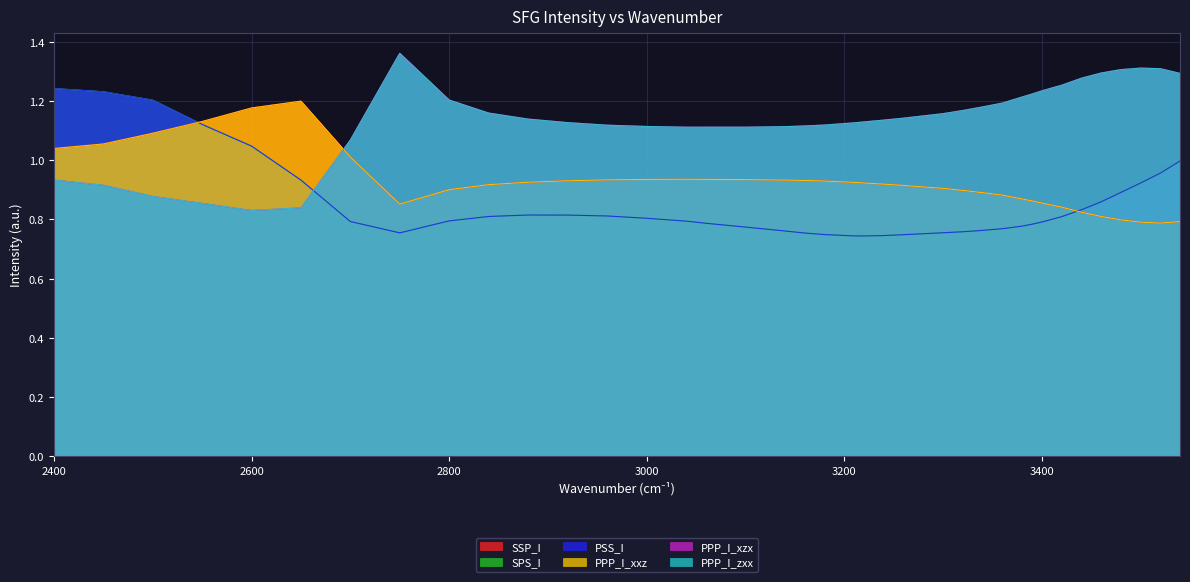

Reading left to right, list all the values displayed in this chart.

SSP_I: 1.0	1.1	1.1	1.1	1.2	1.2	1.0	0.9	0.9	0.9	0.9	0.9	0.9	0.9	0.9	0.9	0.9	0.9	0.9	0.9	0.9	0.9	0.9	0.9	0.9	0.9	0.9	0.9	0.9	0.9	0.9	0.9	0.8	0.8	0.8	0.8	0.8	0.8	0.8	0.8
SPS_I: 1.2	1.2	1.2	1.1	1.0	0.9	0.8	0.8	0.8	0.8	0.8	0.8	0.8	0.8	0.8	0.8	0.8	0.8	0.8	0.7	0.7	0.7	0.7	0.7	0.8	0.8	0.8	0.8	0.8	0.8	0.8	0.8	0.8	0.8	0.8	0.9	0.9	0.9	1.0	1.0
PSS_I: 1.2	1.2	1.2	1.1	1.0	0.9	0.8	0.8	0.8	0.8	0.8	0.8	0.8	0.8	0.8	0.8	0.8	0.8	0.8	0.7	0.7	0.7	0.7	0.7	0.8	0.8	0.8	0.8	0.8	0.8	0.8	0.8	0.8	0.8	0.8	0.9	0.9	0.9	1.0	1.0
PPP_I_xxz: 1.0	1.1	1.1	1.1	1.2	1.2	1.0	0.9	0.9	0.9	0.9	0.9	0.9	0.9	0.9	0.9	0.9	0.9	0.9	0.9	0.9	0.9	0.9	0.9	0.9	0.9	0.9	0.9	0.9	0.9	0.9	0.9	0.8	0.8	0.8	0.8	0.8	0.8	0.8	0.8
PPP_I_xzx: 0.9	0.9	0.9	0.9	0.8	0.8	1.1	1.4	1.2	1.2	1.1	1.1	1.1	1.1	1.1	1.1	1.1	1.1	1.1	1.1	1.1	1.1	1.1	1.1	1.2	1.2	1.2	1.2	1.2	1.2	1.2	1.2	1.2	1.3	1.3	1.3	1.3	1.3	1.3	1.3
PPP_I_zxx: 0.9	0.9	0.9	0.9	0.8	0.8	1.1	1.4	1.2	1.2	1.1	1.1	1.1	1.1	1.1	1.1	1.1	1.1	1.1	1.1	1.1	1.1	1.1	1.1	1.2	1.2	1.2	1.2	1.2	1.2	1.2	1.2	1.2	1.3	1.3	1.3	1.3	1.3	1.3	1.3